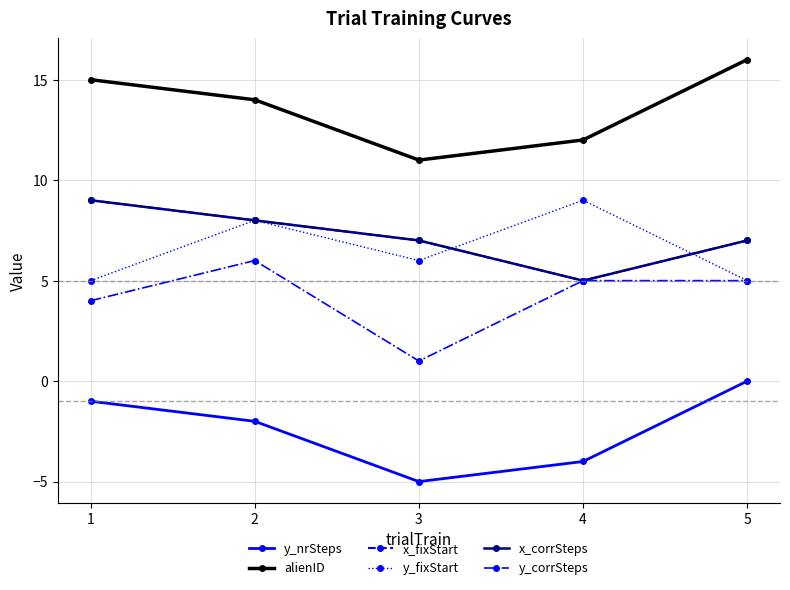

Which series has the widest spread of values?

y_nrSteps